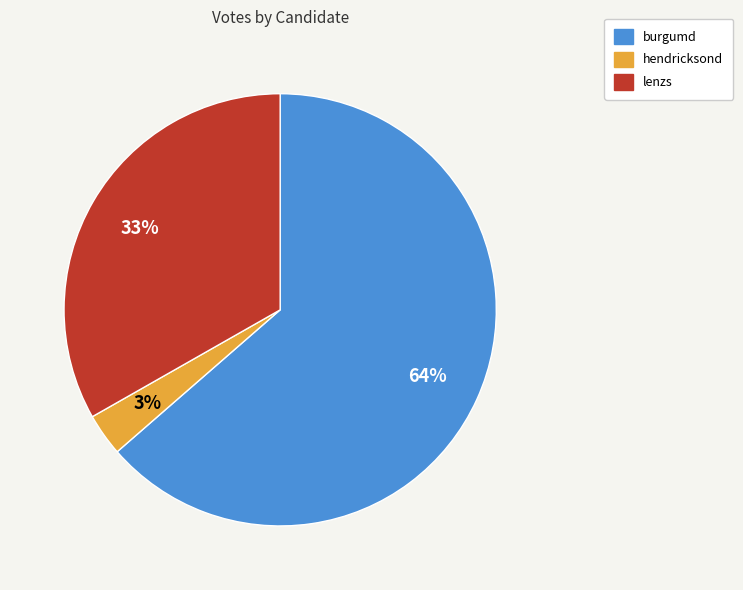

Does any single category account for the majority?

Yes